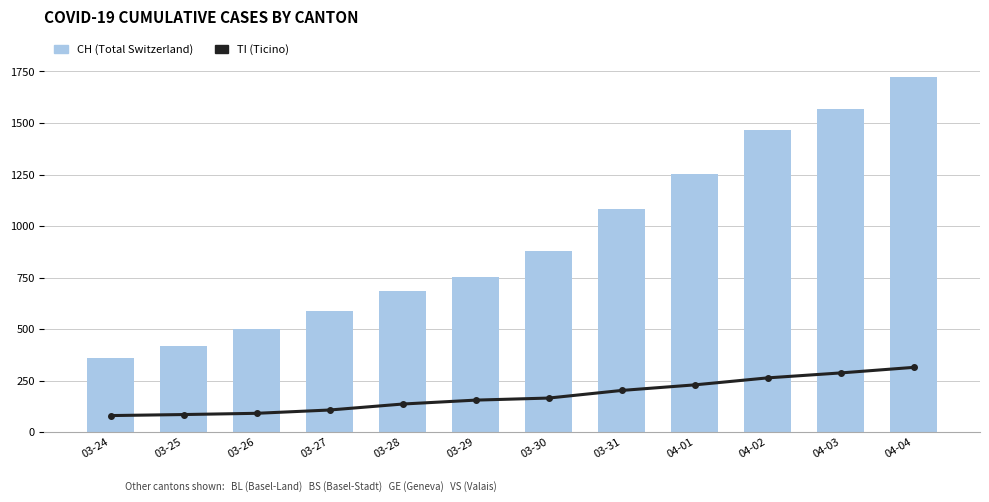

What is the spread (max minus min) of values at 03-25?

332